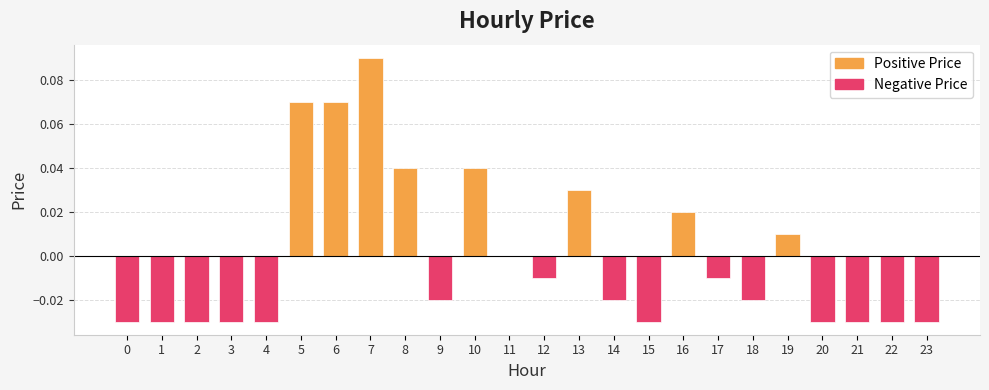

List the series in order of their peak value, highest first.

positive price, negative price